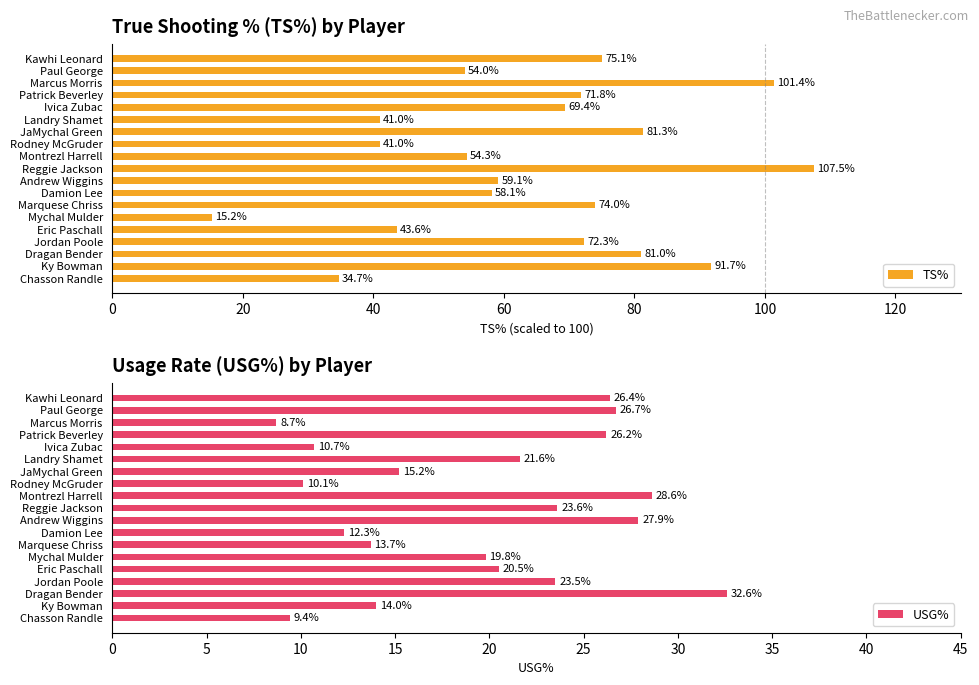

What position from the right is 9?

10